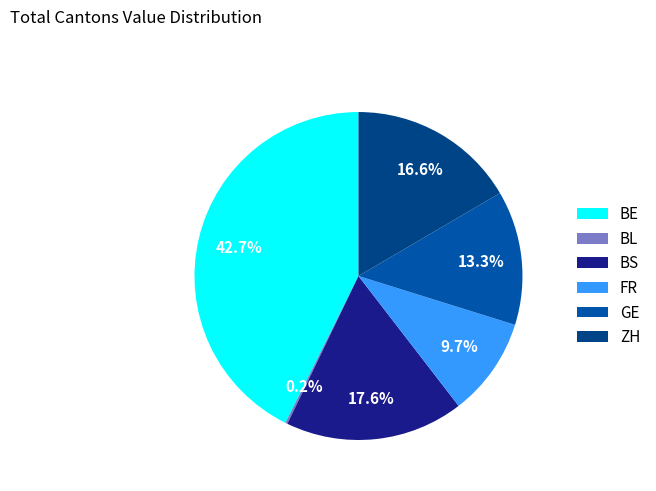

To the nearest percent, what is the average slice percentage?

17%